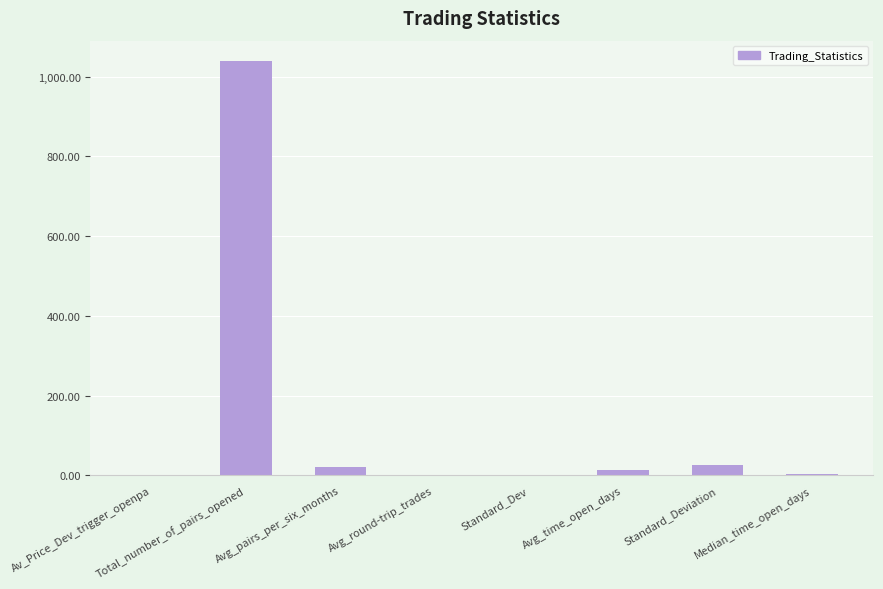

What is the maximum value shown in the chart?

1038.0